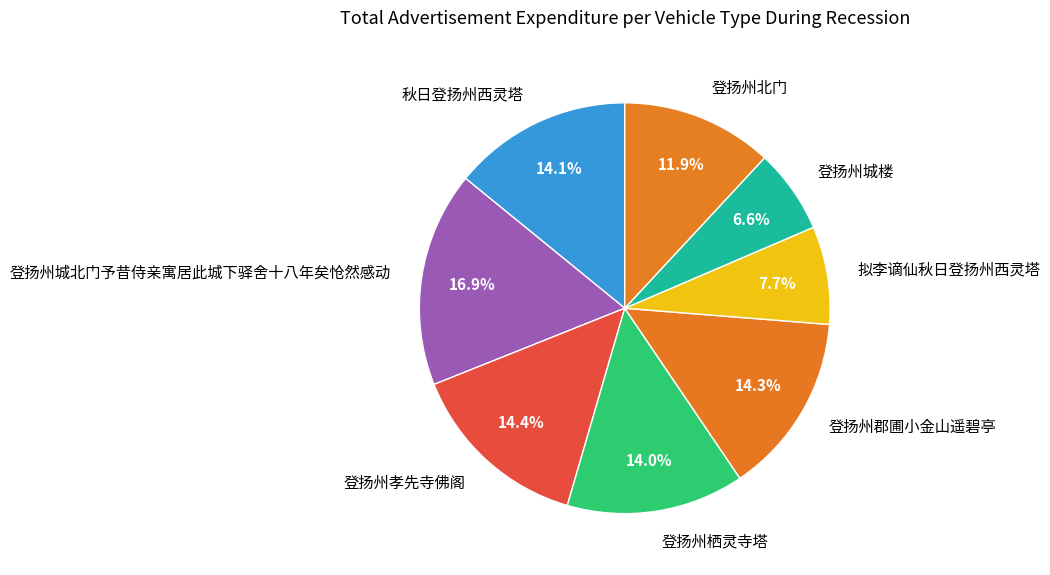

Does 登扬州栖灵寺塔 account for over 50% of the chart?

No